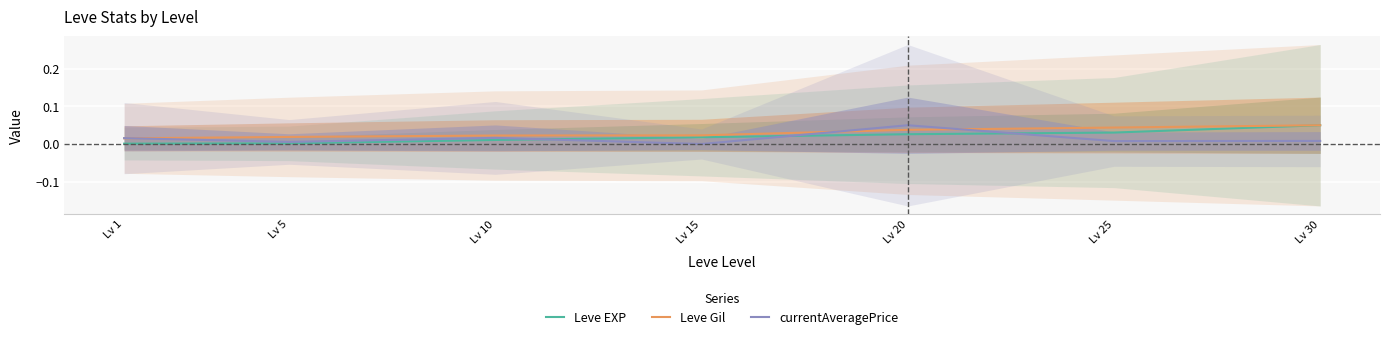

Where is the first local maximum for currentAveragePrice?

Lv 10